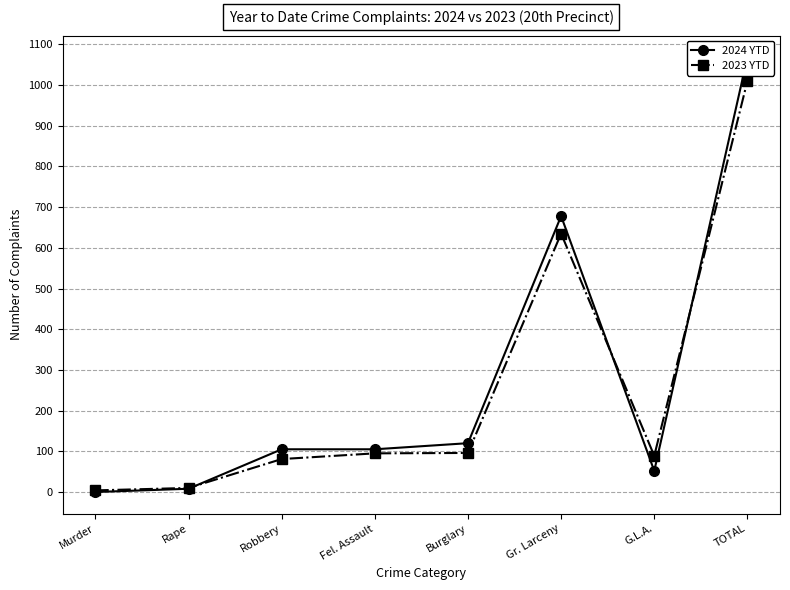

How many values in the 2023 YTD series exceed 95?

3